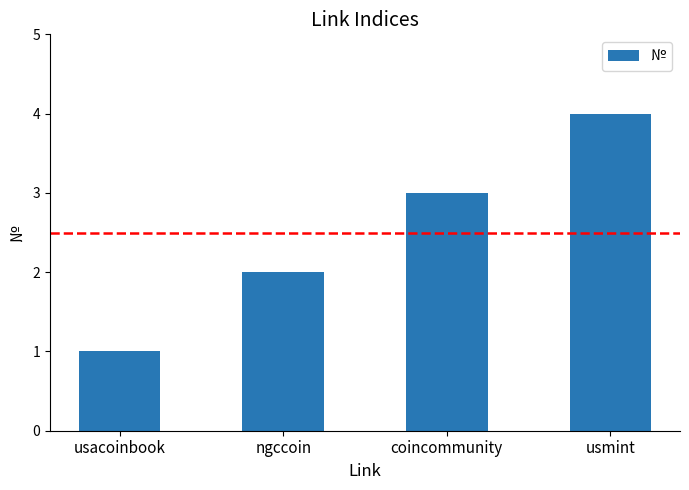

Count the number of categories in the chart.

4